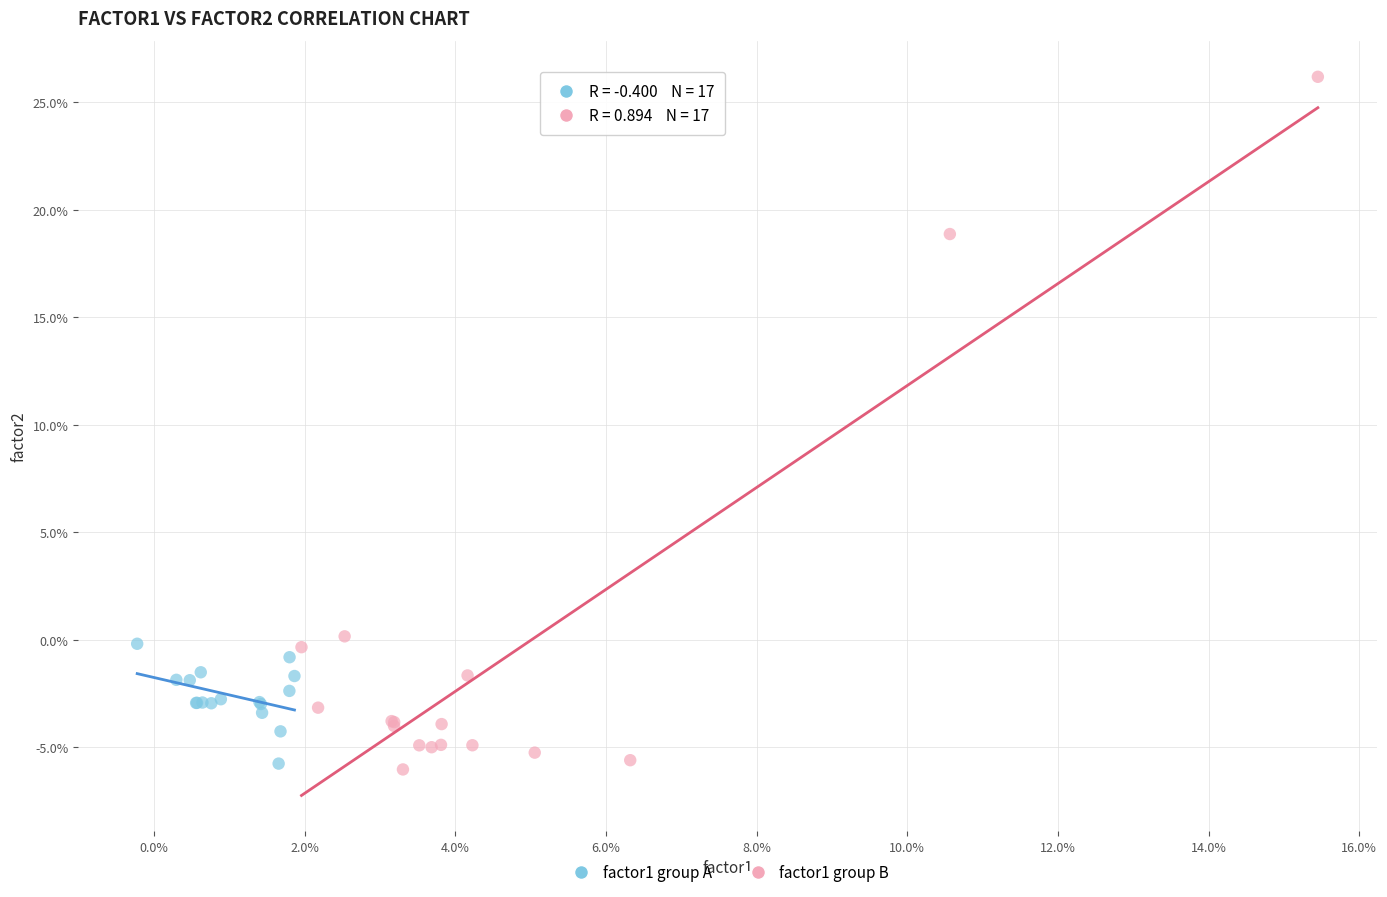

What are all the series names shown in the legend?

factor1 group A, factor1 group B